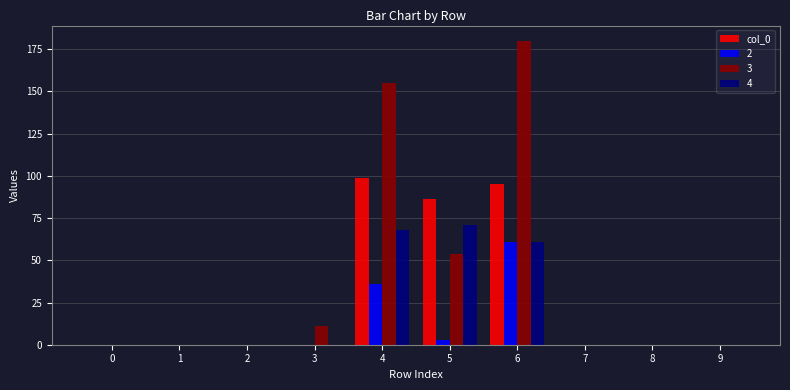

How many categories are shown in the chart?

10